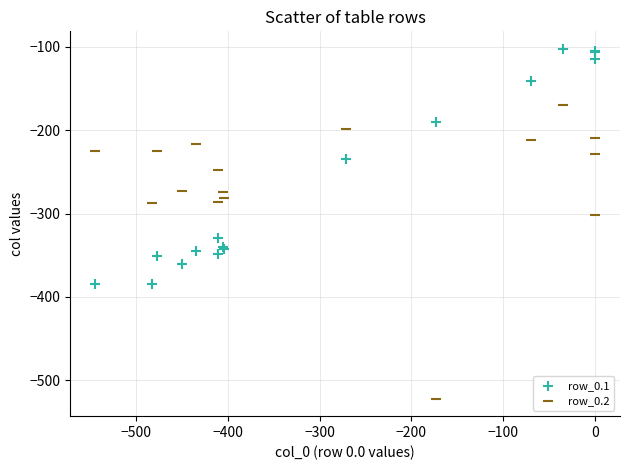

What is the X range (max minus min) for the scatter plot?

544.3